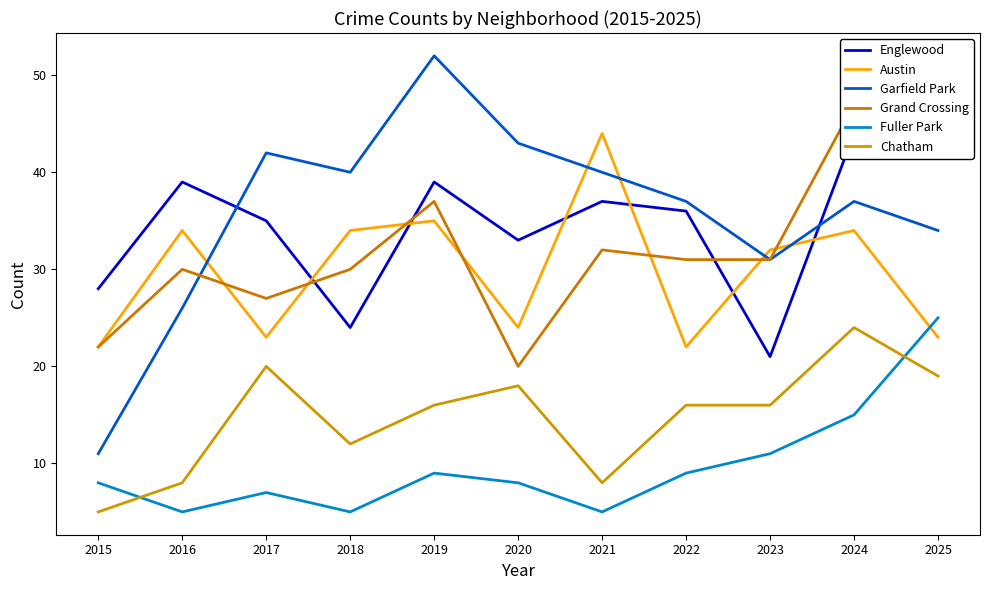

At which category does the chart reach its minimum across all series?

2016